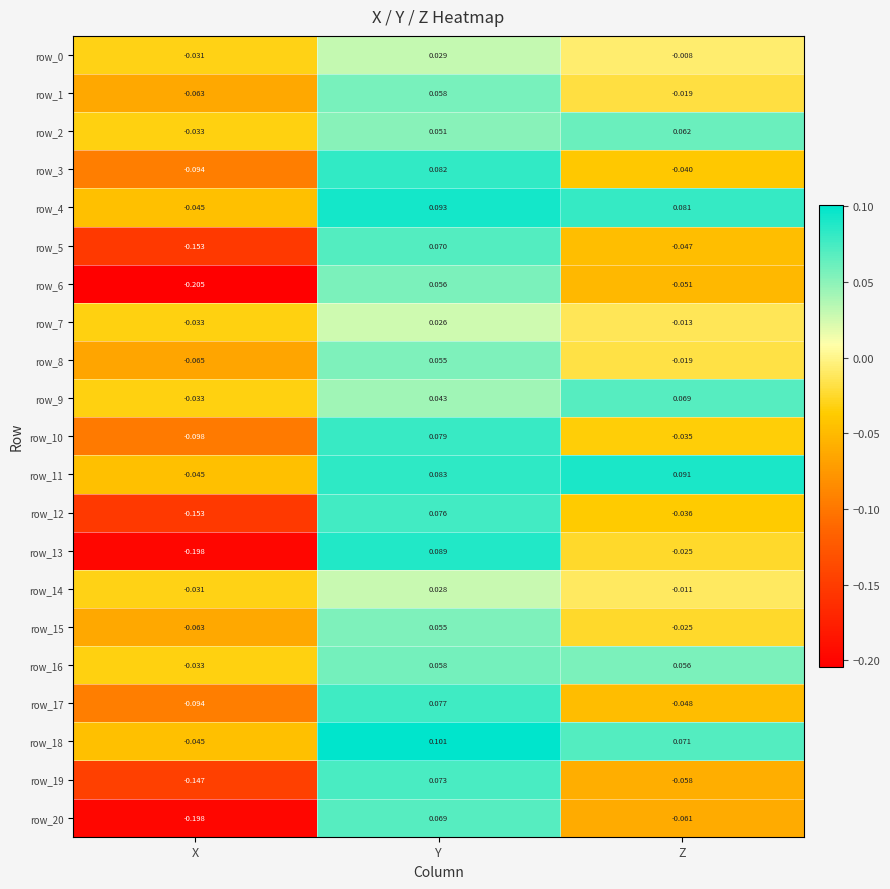

Where does the row_14 series first go above 0?

Y